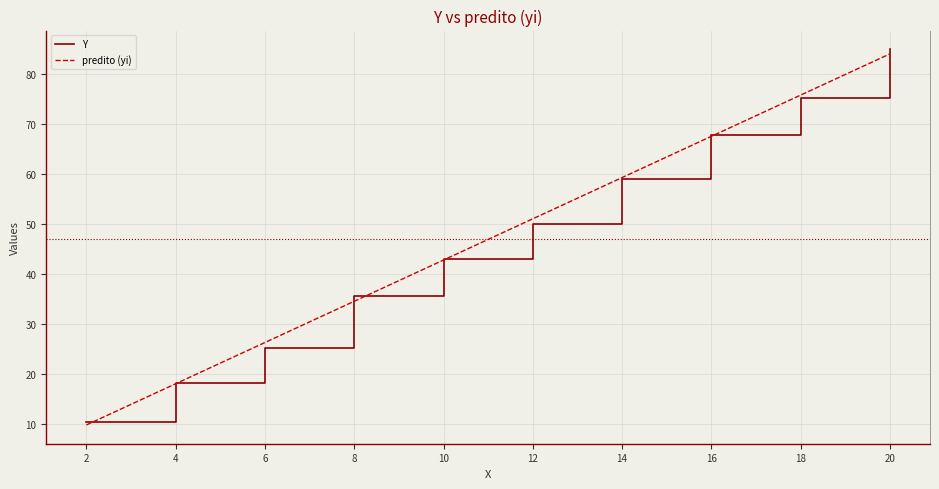

At which label is predito (yi) closest to 46?

10